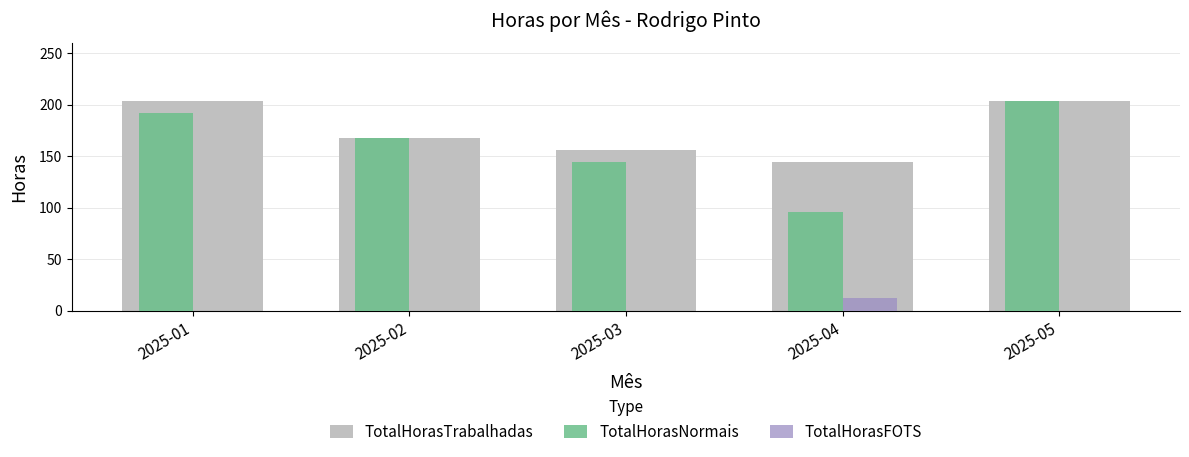

At which label does TotalHorasNormais reach its peak?

2025-05